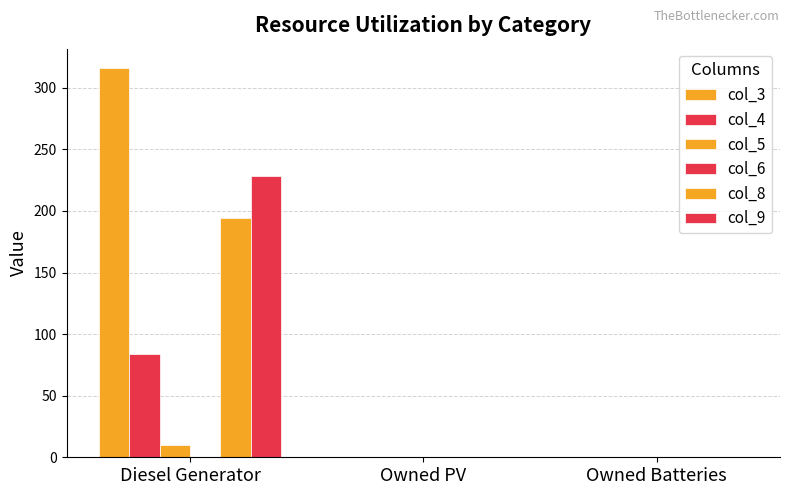

Which series has the largest total across all categories?

col_3